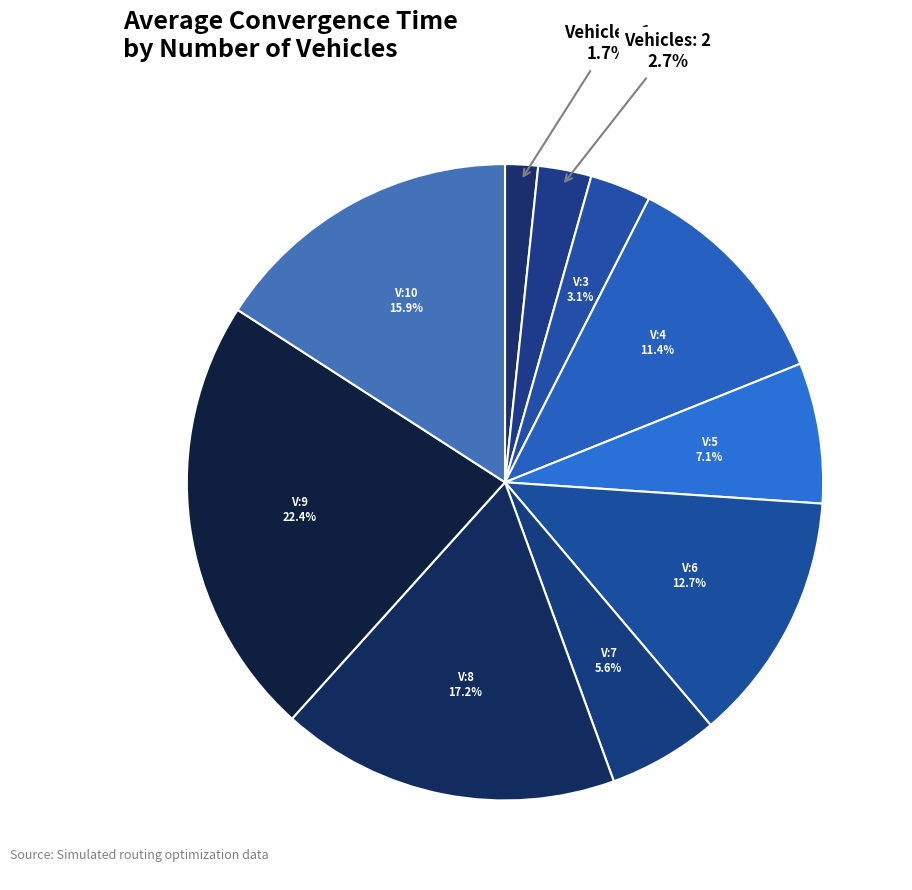

Count the number of slices in the pie.

10